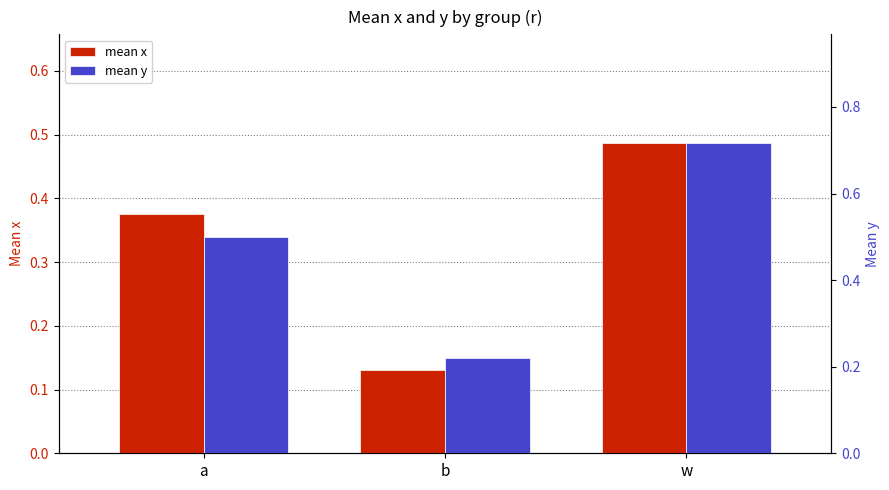

How many bars are there in total?

6